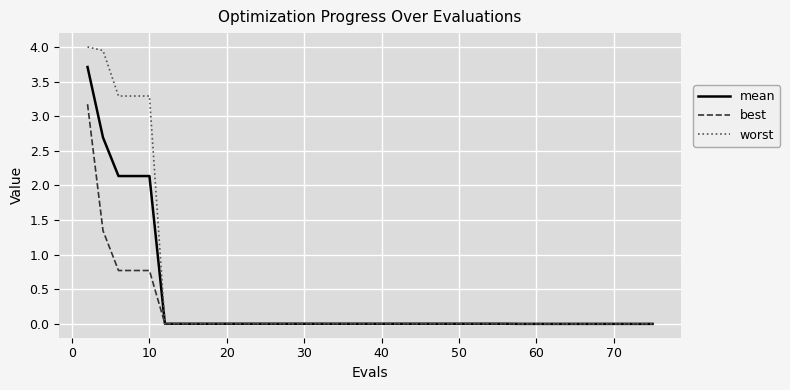

What are all the series names shown in the legend?

mean, best, worst